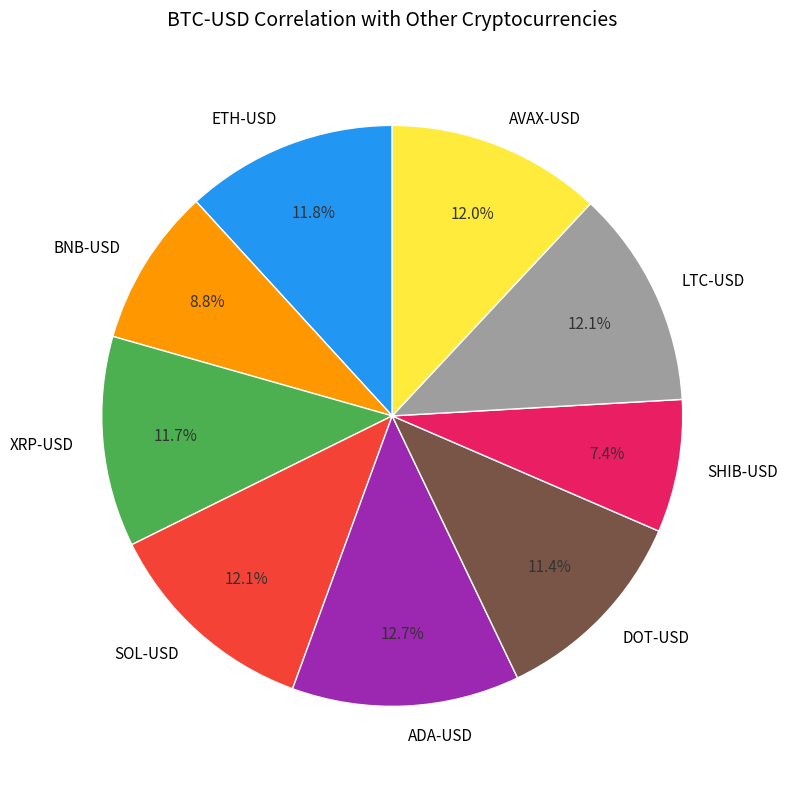

What is the smallest slice in the pie chart?

SHIB-USD